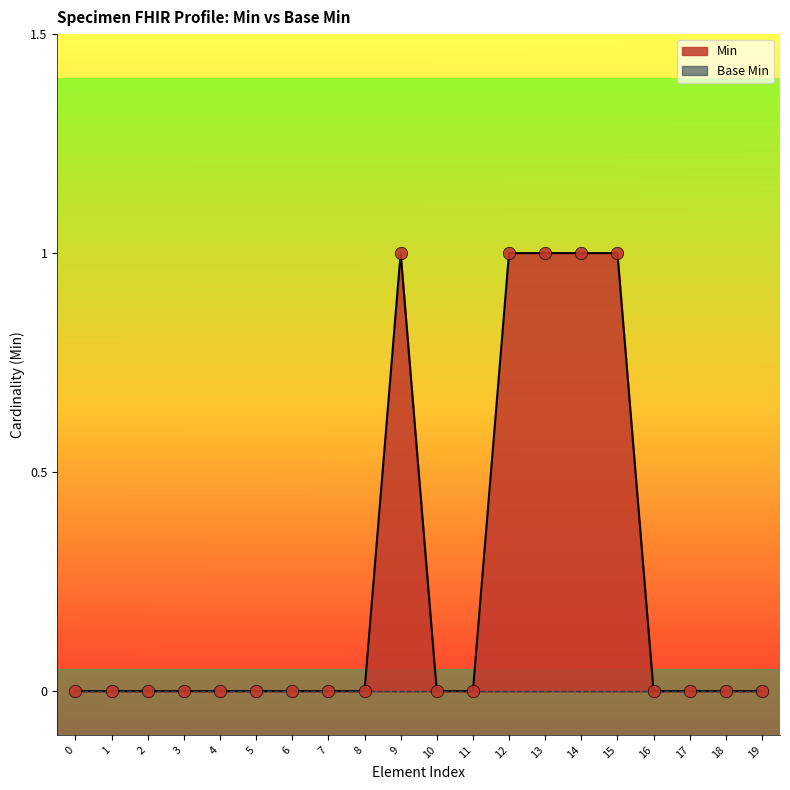

Is it true that Min equals 2 at 12?

False